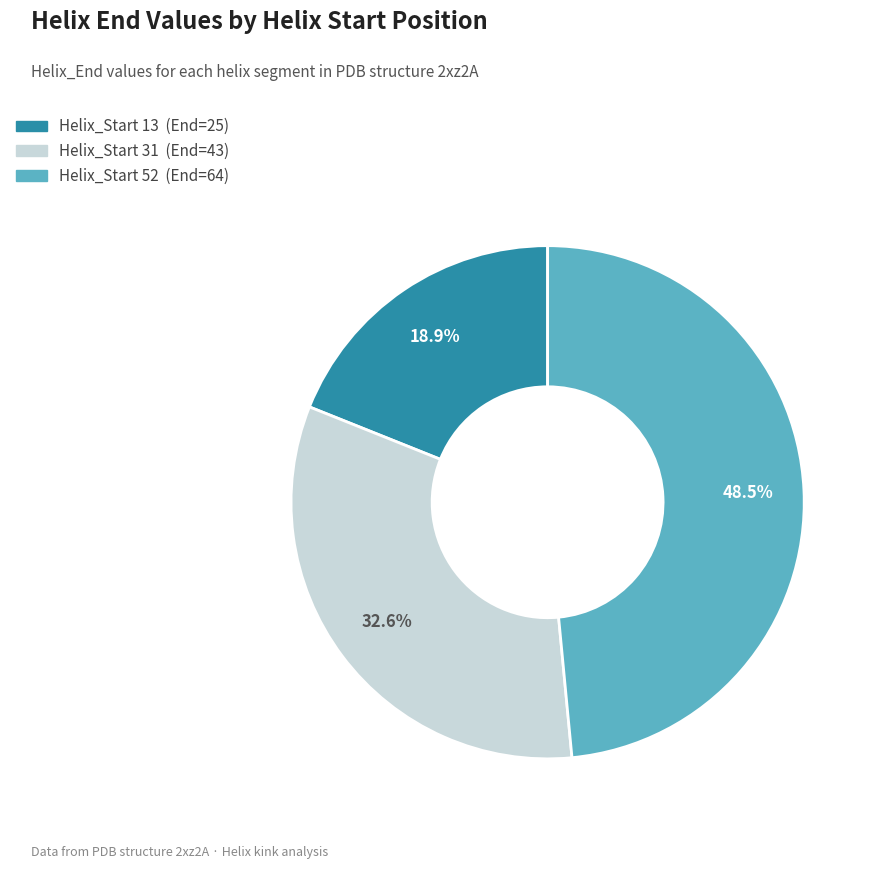

Is there any slice that represents more than half of the pie?

No